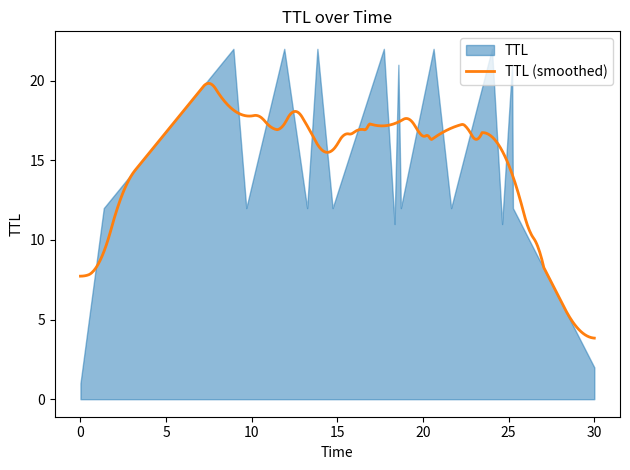

At which label does the data first exceed 12?

8.929413854377344